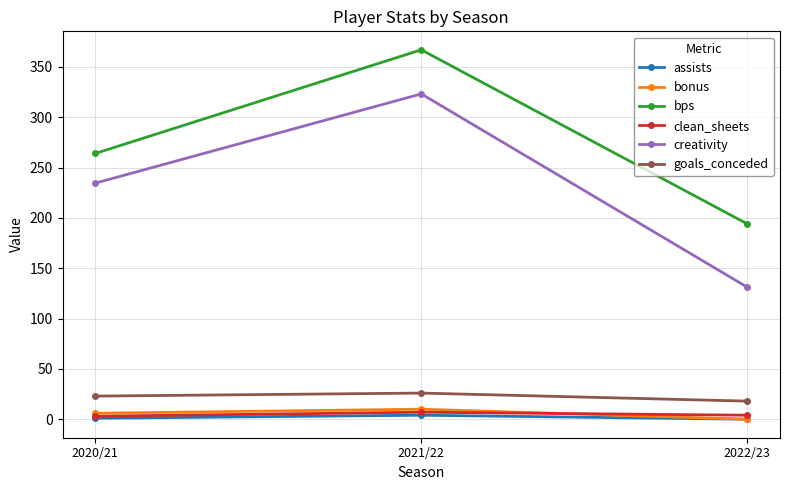

Which series has the largest total across all categories?

bps